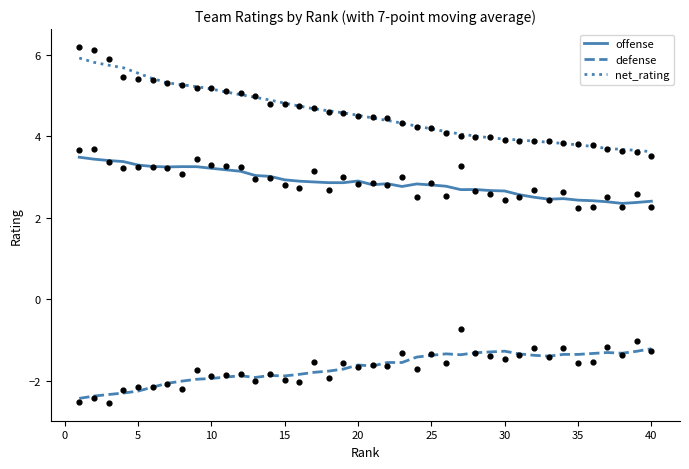

Which series contains the lowest Y value?

defense